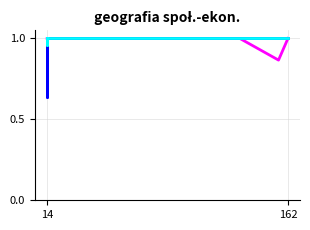

What is the value of the Pr użycia ośw. point at the 15th from the left?

1.0